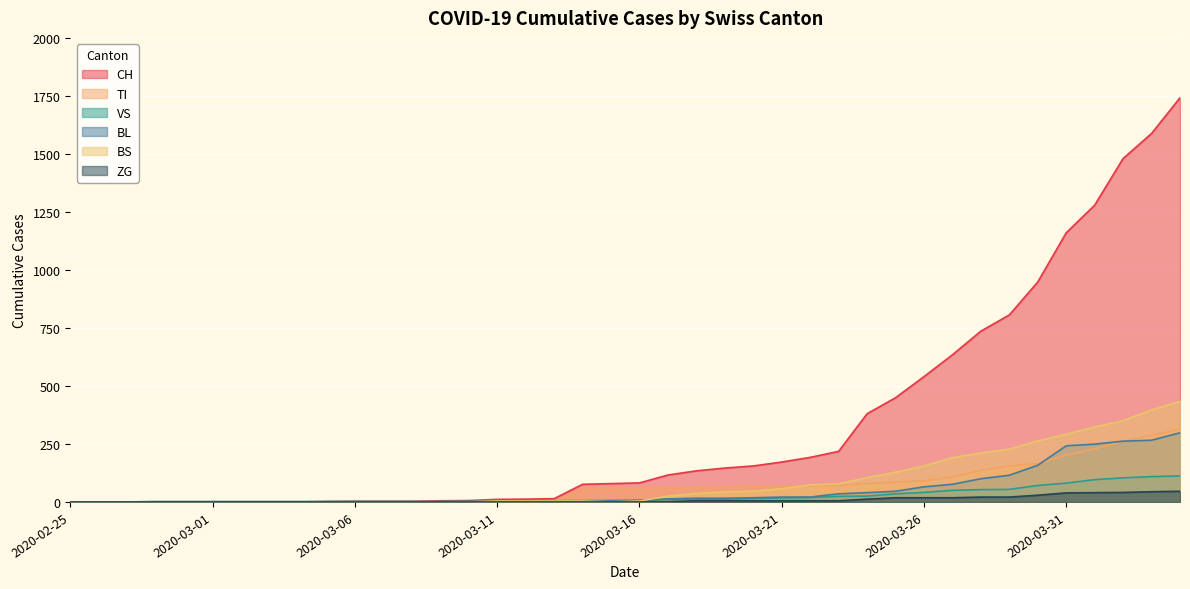

True or false: CH and BS cross at least once.

False